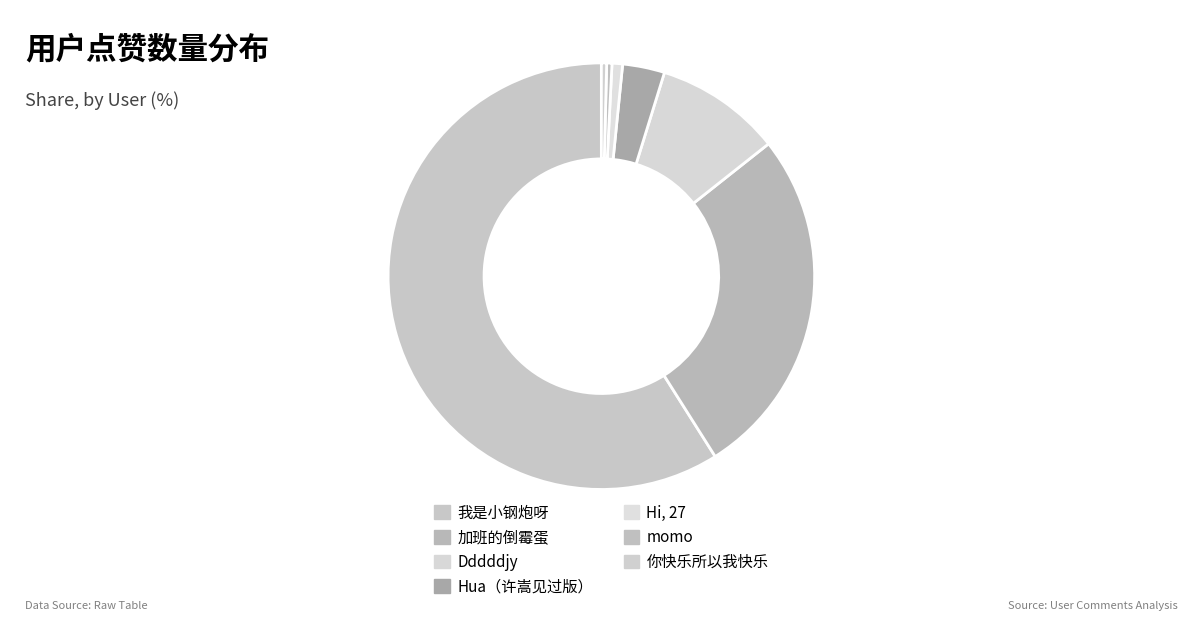

To the nearest percent, what is the average slice percentage?

14%